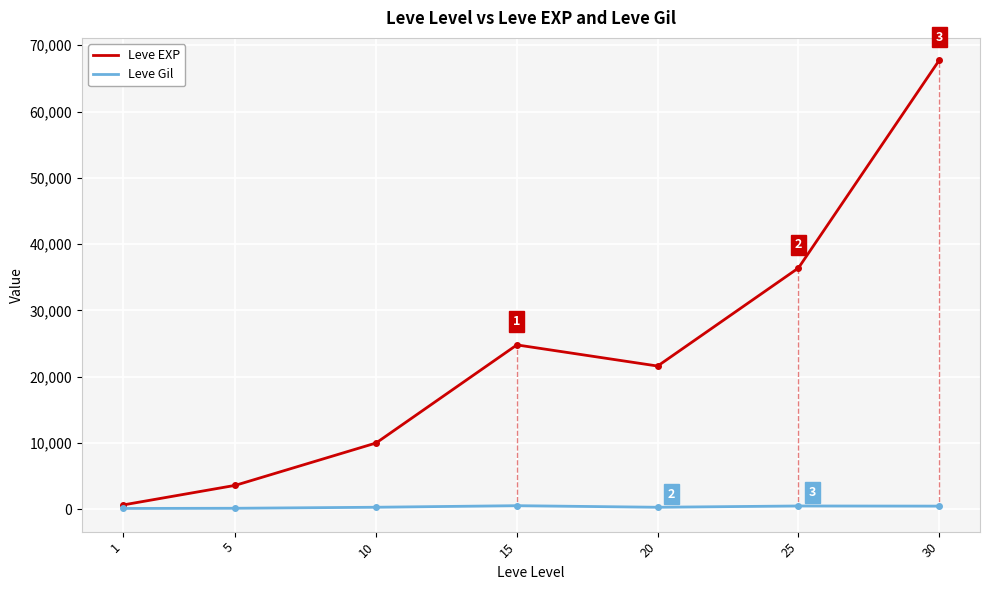

How many series are shown in this chart?

2